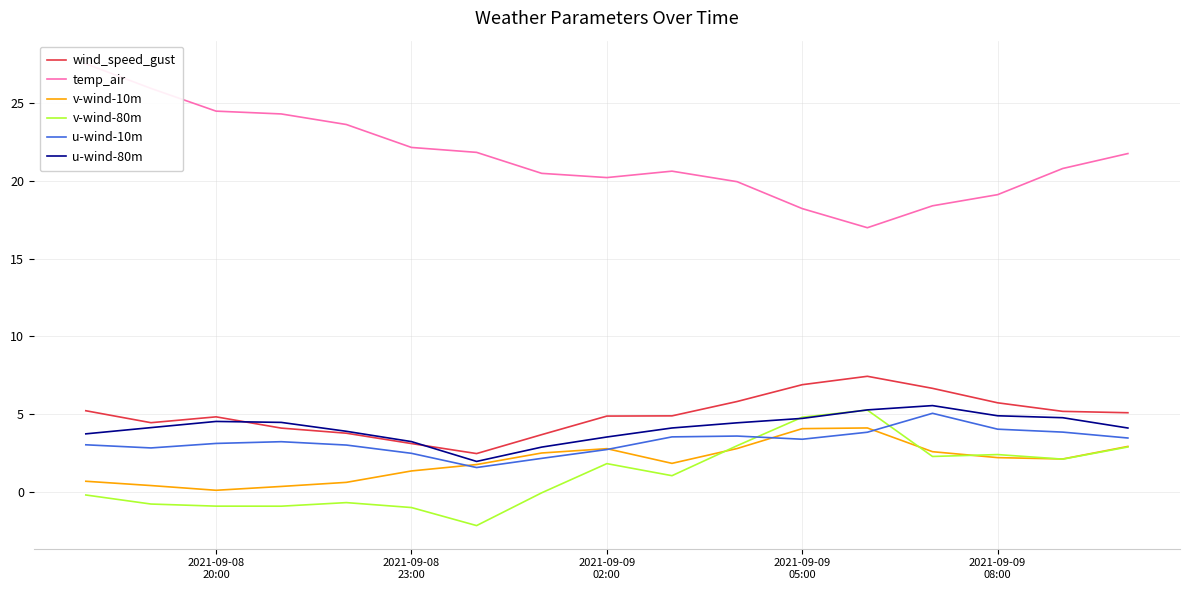

True or false: wind_speed_gust and v-wind-80m cross at least once.

False